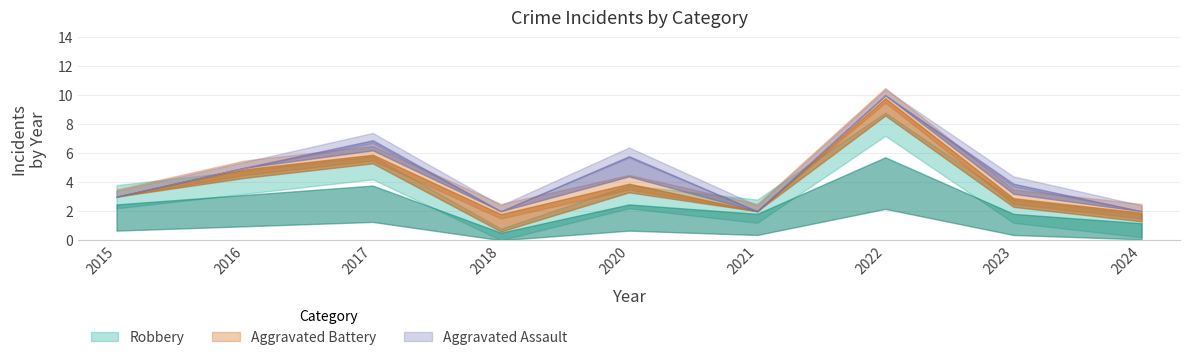

Reading left to right, list all the values displayed in this chart.

Aggravated Assault: 0	0	1	0	2	0	0	1	0
Aggravated Battery: 0	1	1	2	1	0	2	1	1
Robbery: 3	4	5	0	3	2	8	2	1